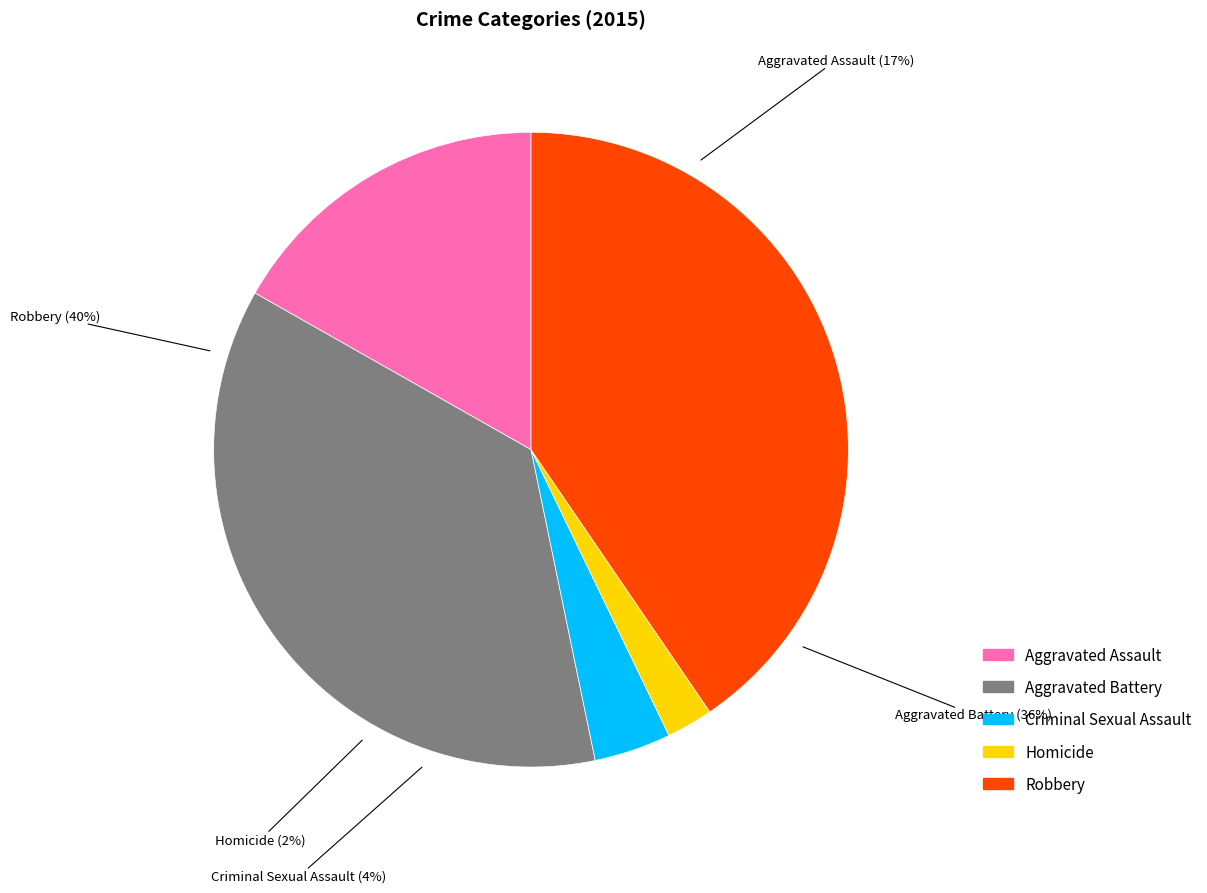

What percentage do Aggravated Battery and Homicide together represent?

38.8%